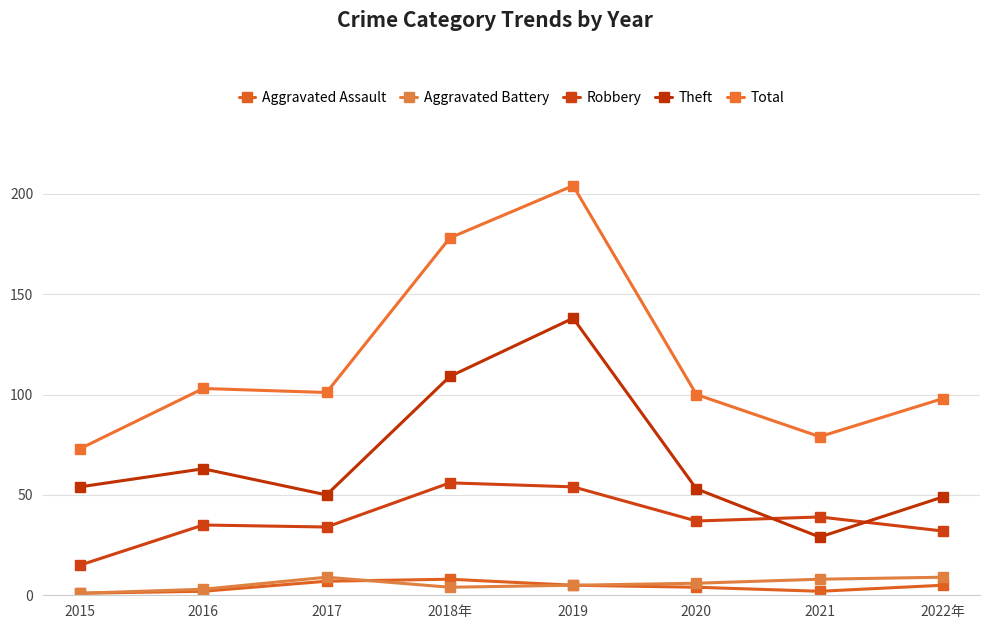

True or false: Robbery and Theft cross at least once.

True